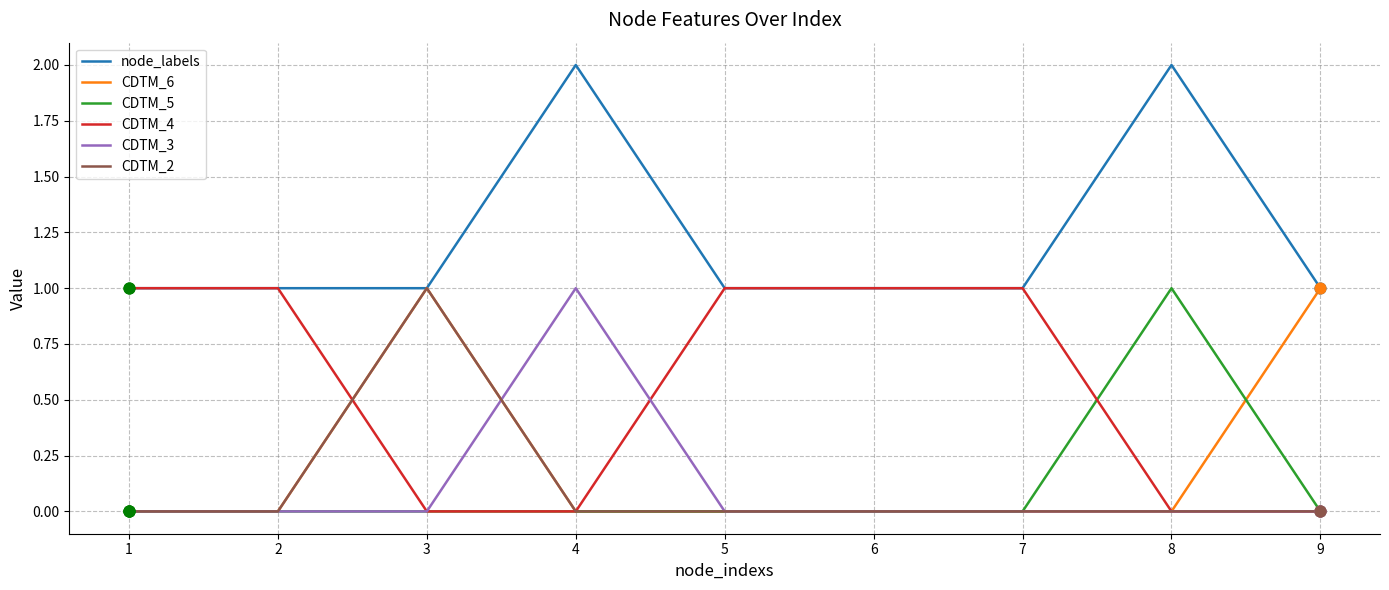

True or false: CDTM_3 and node_labels cross at least once.

False